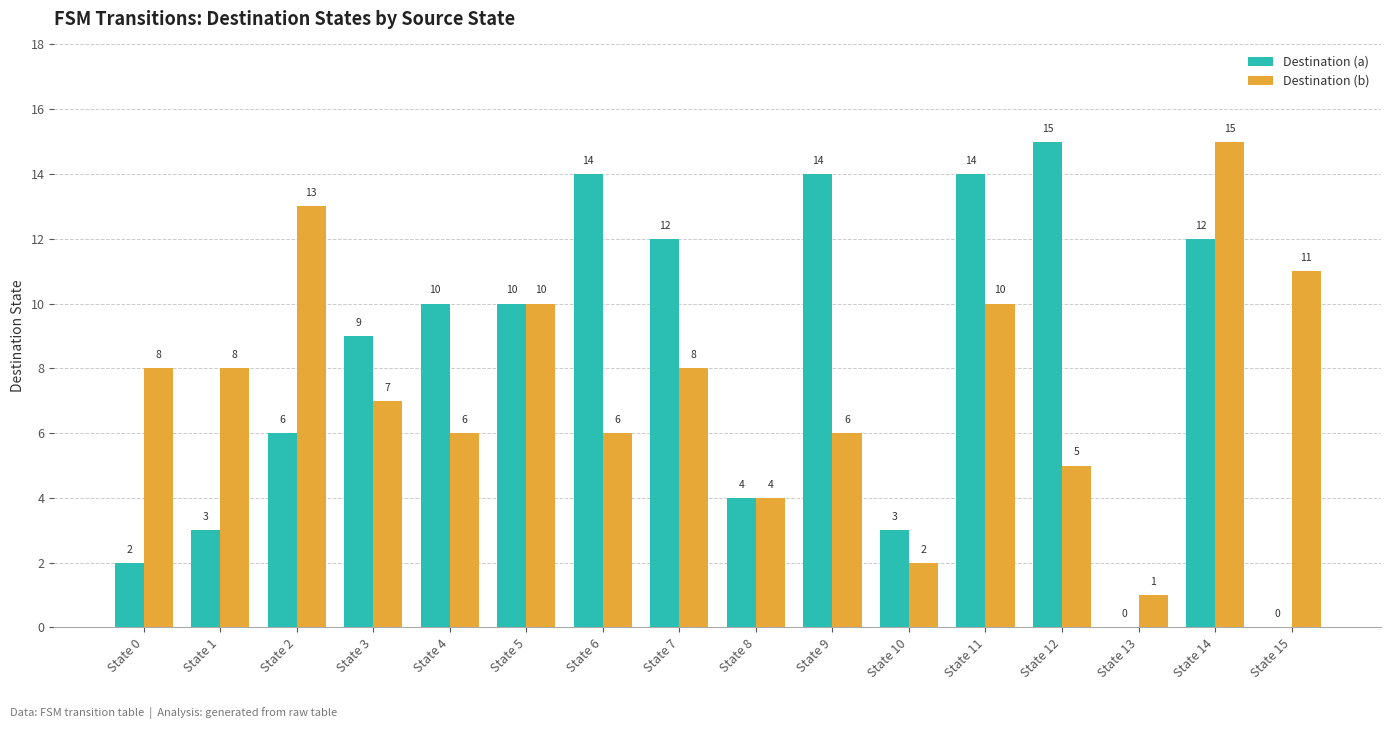

The Destination (a) series shows 12 at State 7. True or false?

True